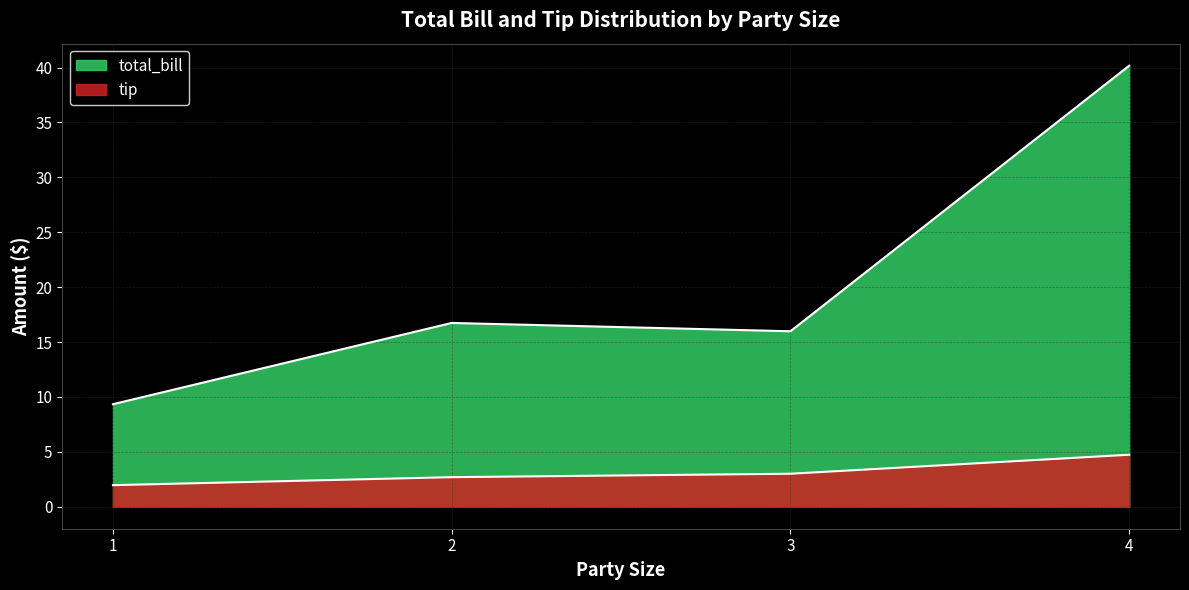

True or false: tip and total_bill cross at least once.

False